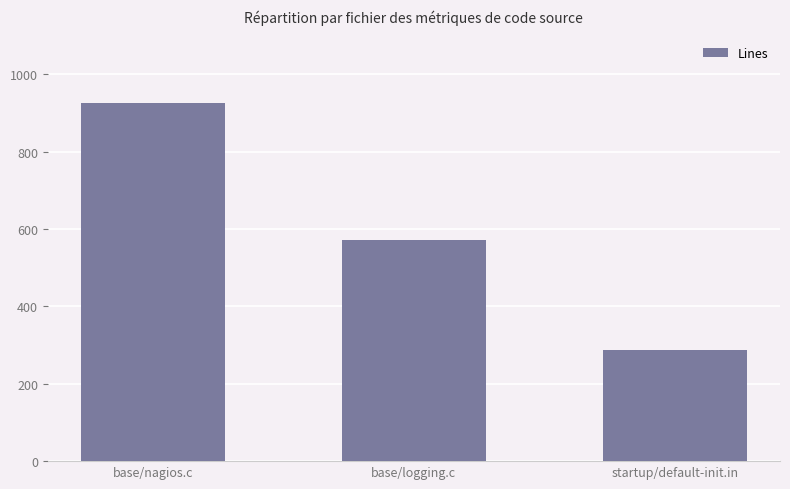

How many data points does each series have?

3